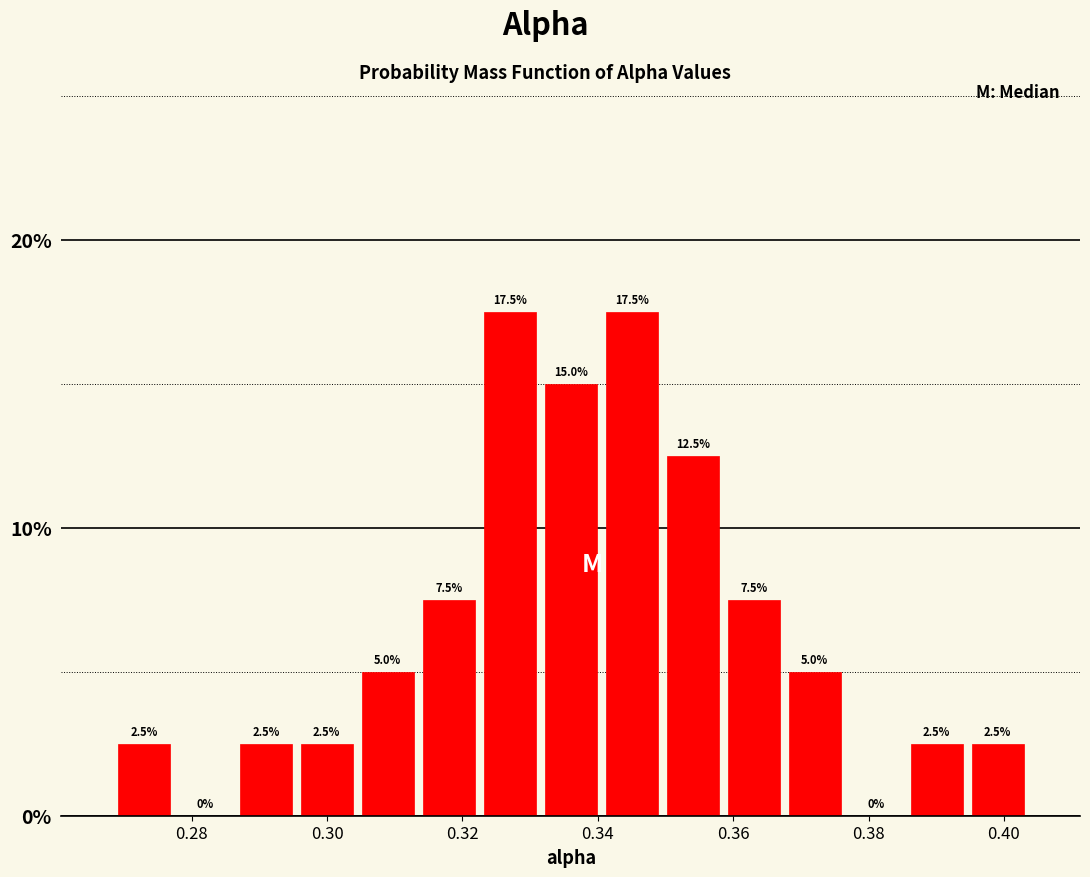

Reading left to right, transcribe this chart: for each bar, give the range it covers on the x-axis and its height. The bar edges are not printed on the chart, so give them approximately, as read against the axis.

0.268 to 0.278: 2.5
0.278 to 0.286: 0.0
0.286 to 0.296: 2.5
0.296 to 0.304: 2.5
0.304 to 0.314: 5.0
0.314 to 0.322: 7.5
0.322 to 0.332: 17.5
0.332 to 0.340: 15.0
0.340 to 0.350: 17.5
0.350 to 0.358: 12.5
0.358 to 0.368: 7.5
0.368 to 0.376: 5.0
0.376 to 0.386: 0.0
0.386 to 0.394: 2.5
0.394 to 0.404: 2.5